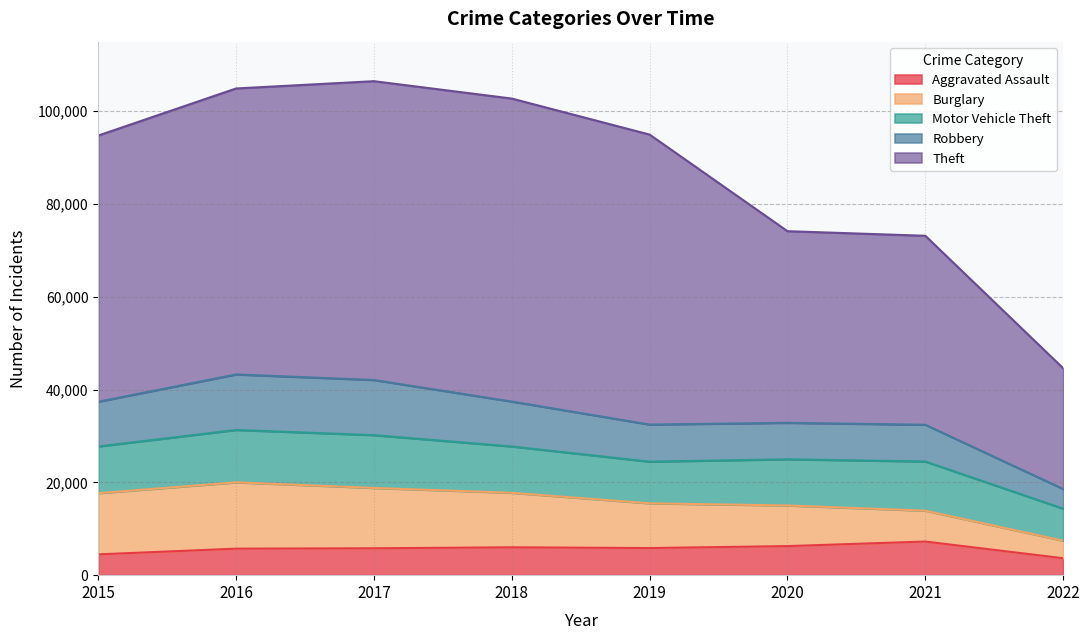

The Robbery series shows 32825 at 2020. True or false?

True